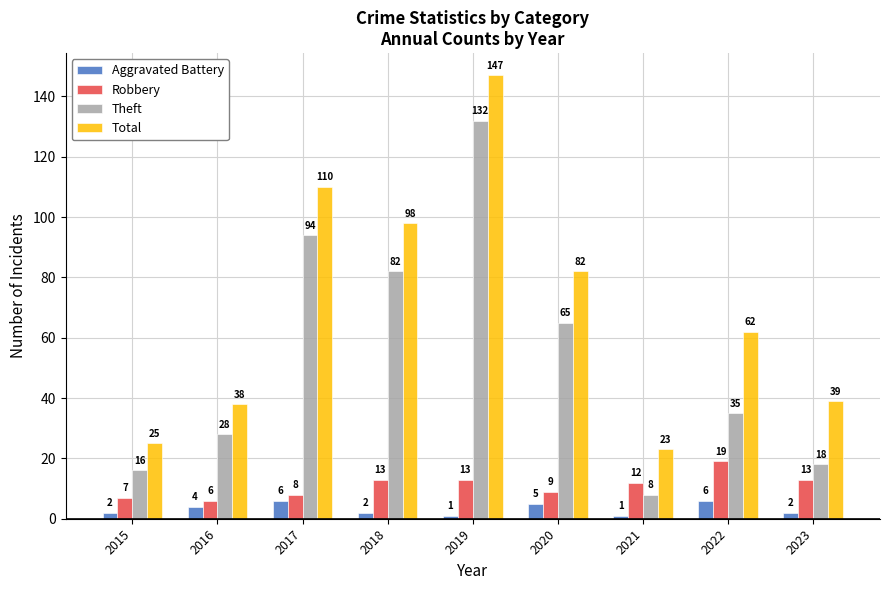

Between 2022 and 2023, which series saw the biggest shift?

Total